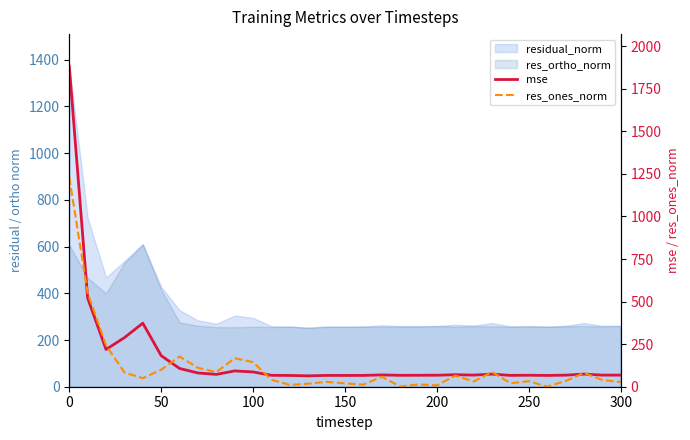

Does the chart have visible grid lines?

No